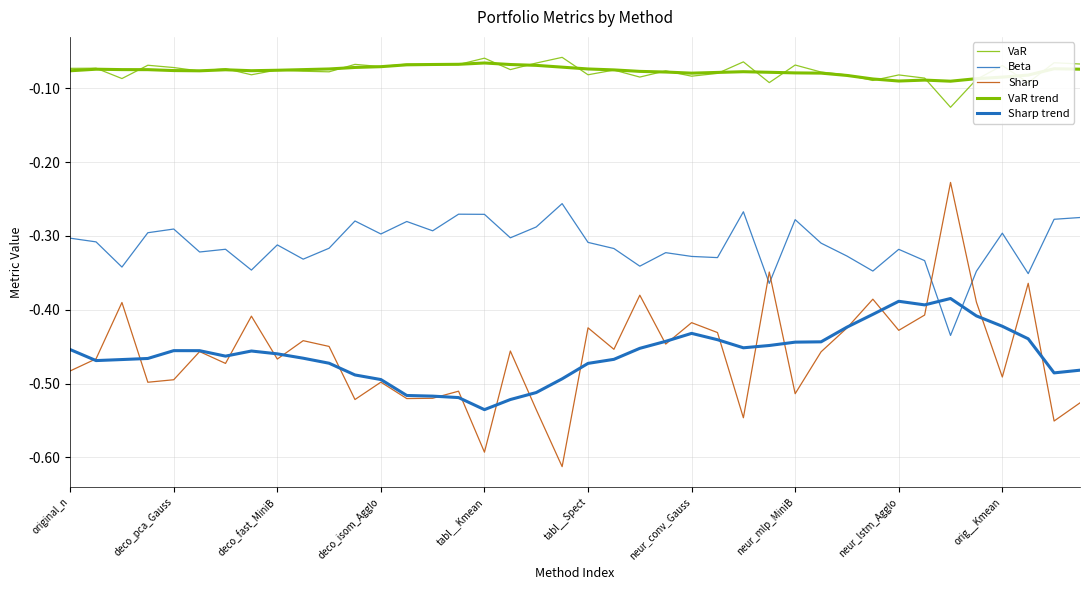

Does the chart have visible grid lines?

Yes